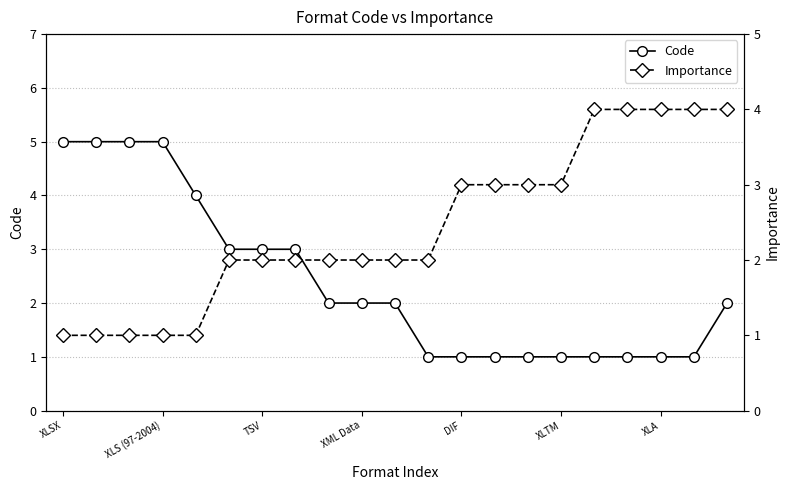

Is it true that Code equals 0 at 14?

False